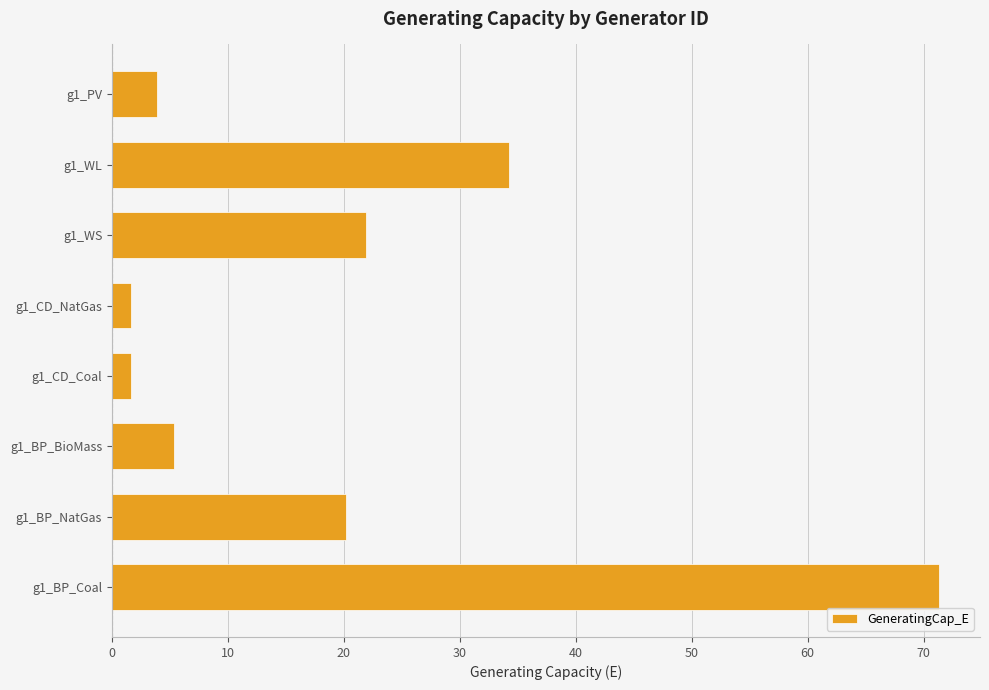

How many values exceed 20?

4